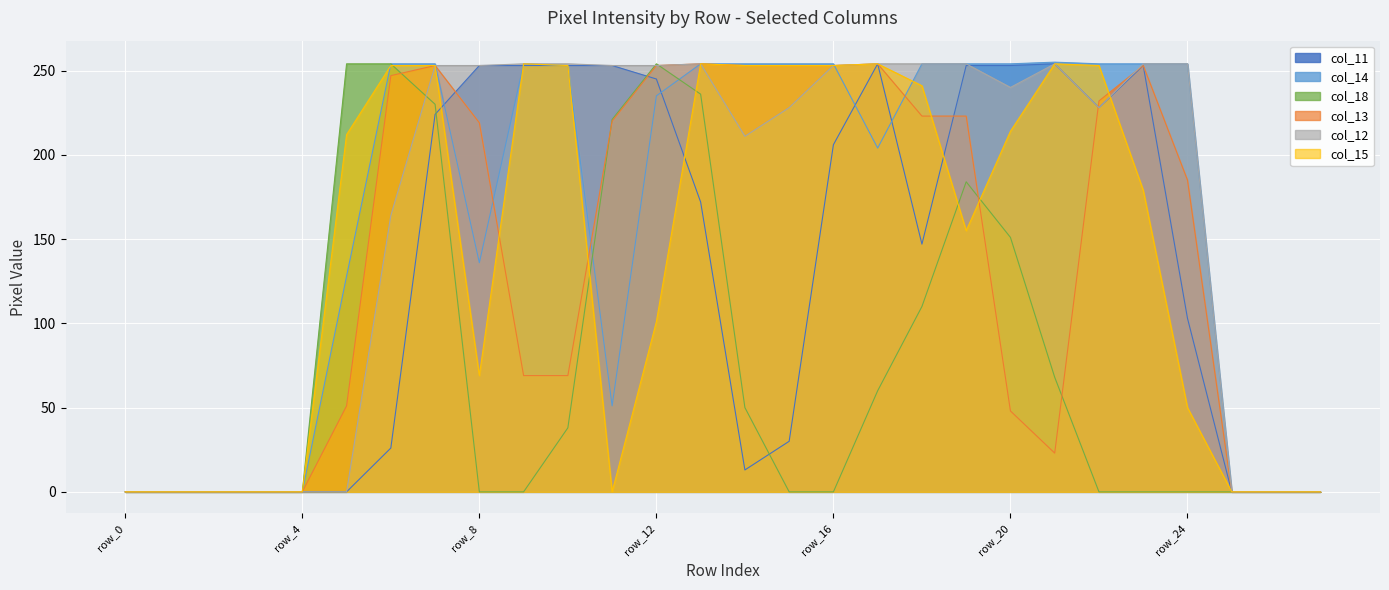

What is the sum of all col_15 values?

4008